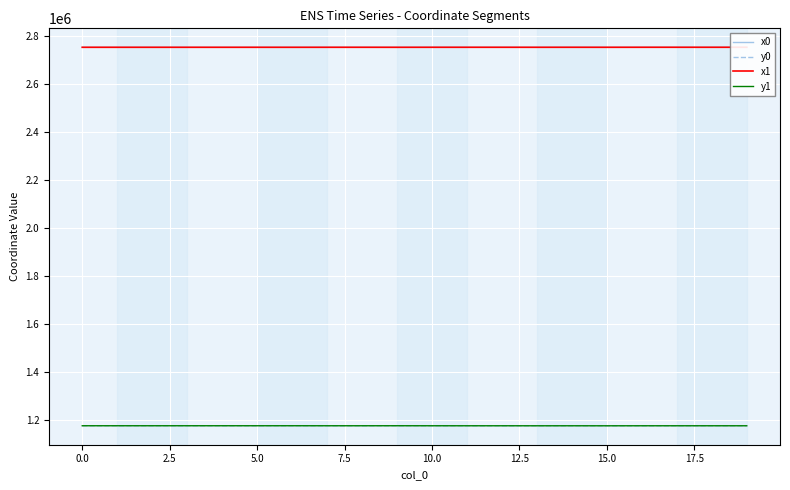

What is the difference between the second highest and second lowest values in the x1 series?

153.7